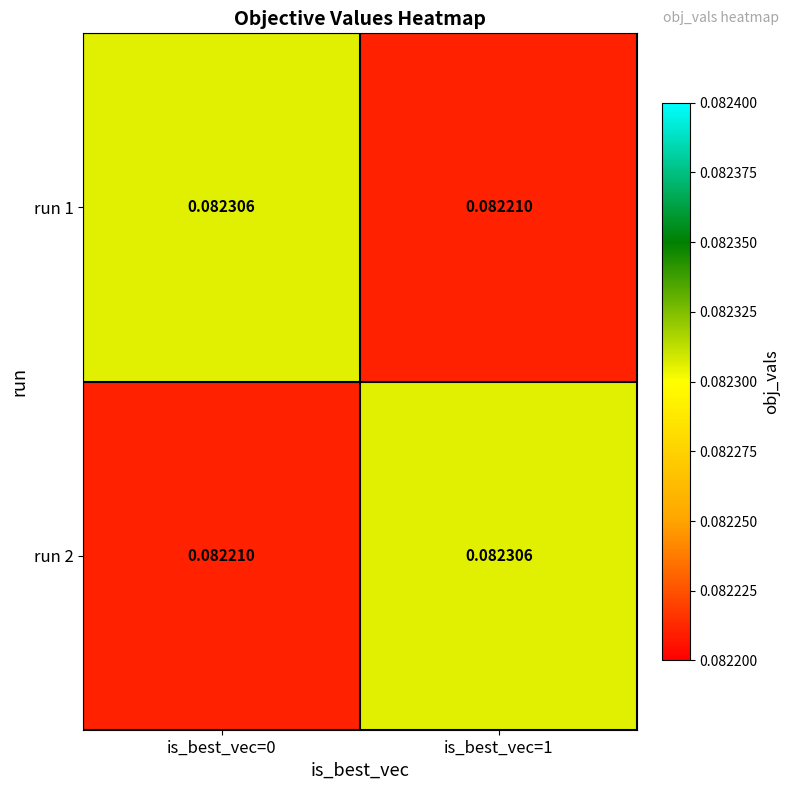

Reading right to left, what are all the values shown in this chart?

run 1: is_best_vec=1=0.1	is_best_vec=0=0.1
run 2: is_best_vec=1=0.1	is_best_vec=0=0.1